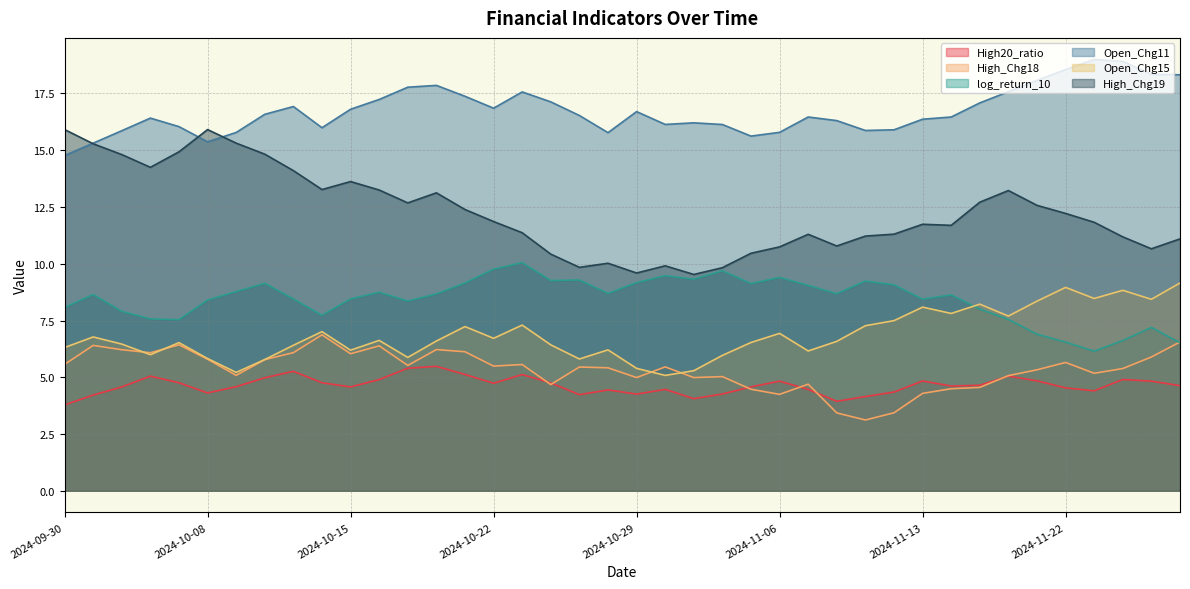

How many data points in High20_ratio are above 4?

38